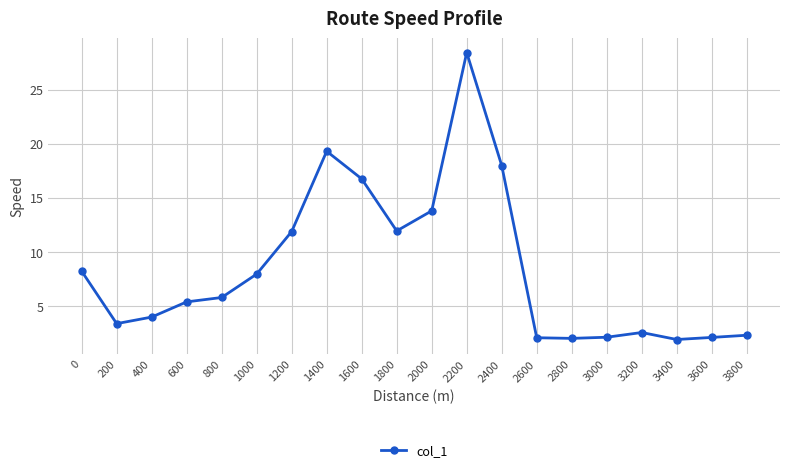

How many lines are shown in the chart?

1